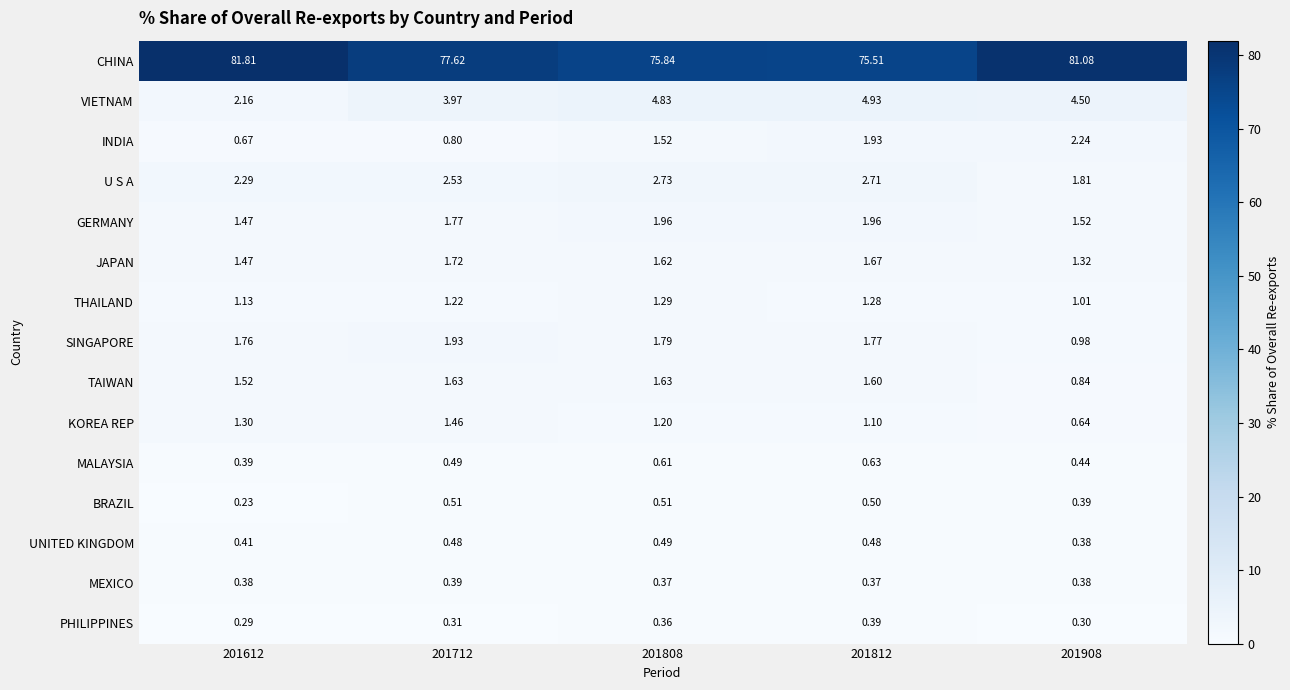

Which series has the largest range (max minus min)?

CHINA